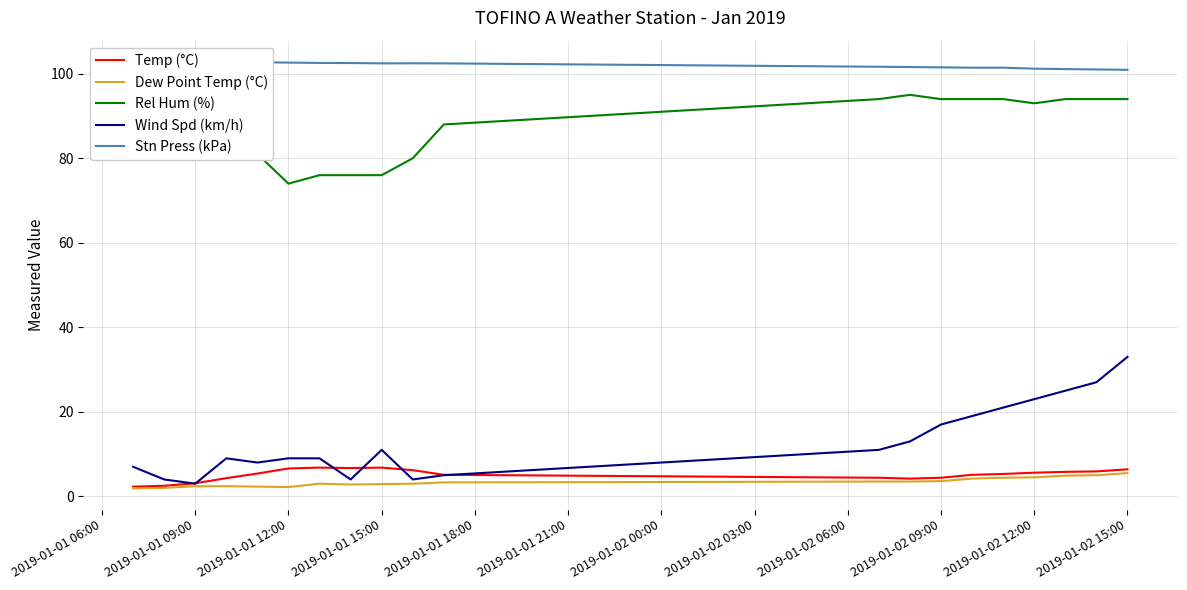

The Dew Point Temp (°C) series shows 2.2 at 2019-01-01 12:00. True or false?

True